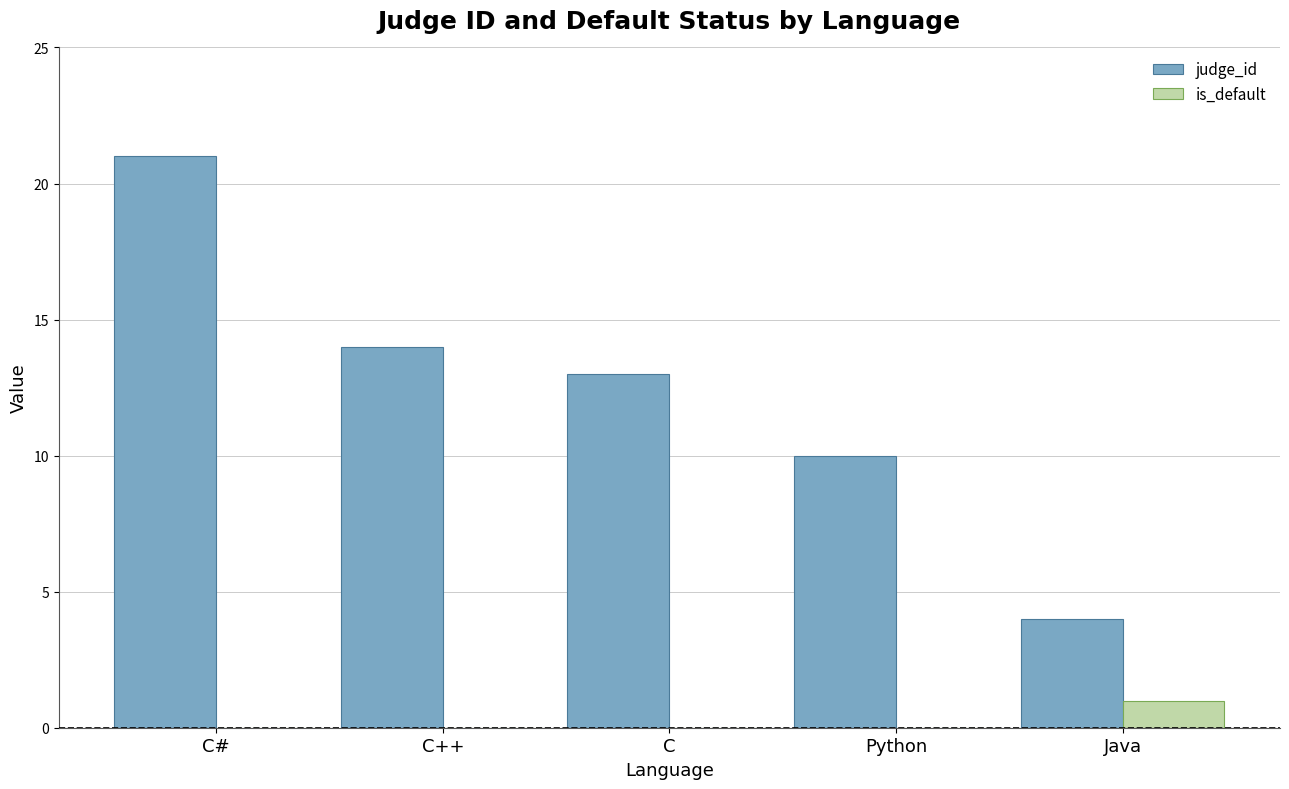

Is it true that judge_id equals 10 at Python?

True